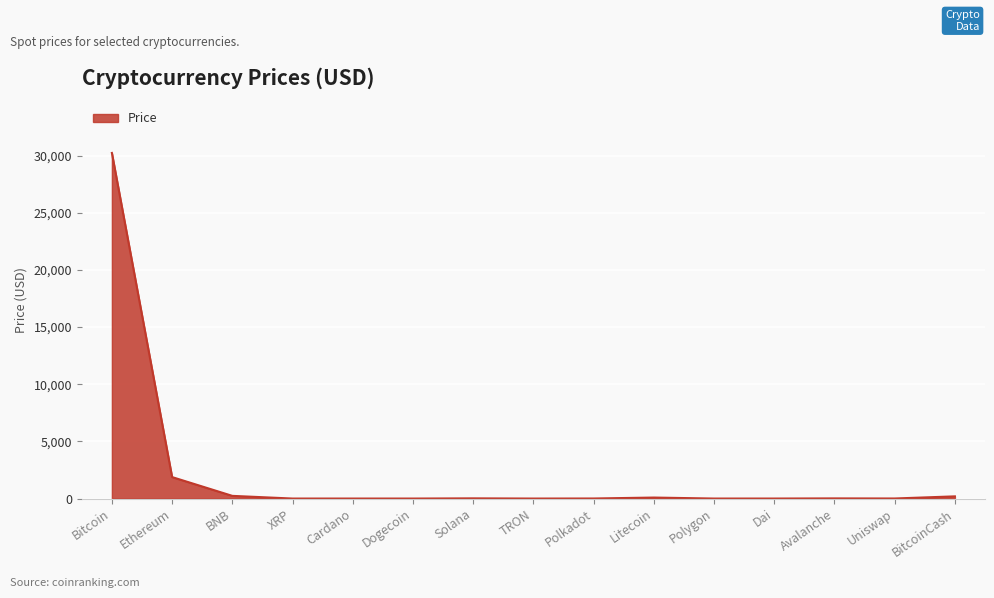

What is the difference between the maximum and minimum values?

30230.4